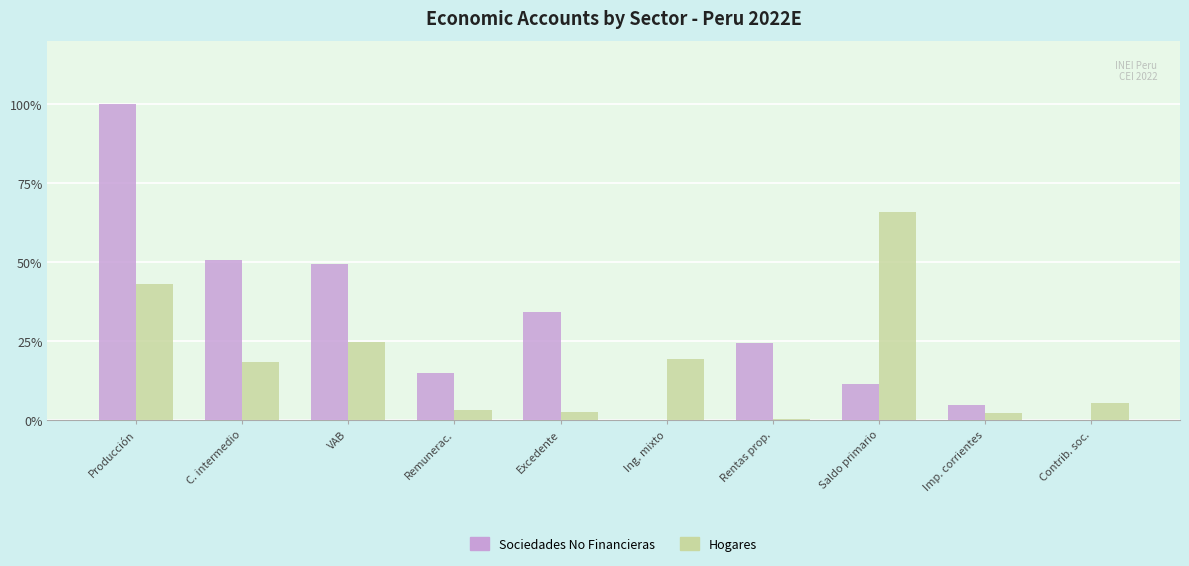

What is the maximum value for Sociedades No Financieras?

100.0